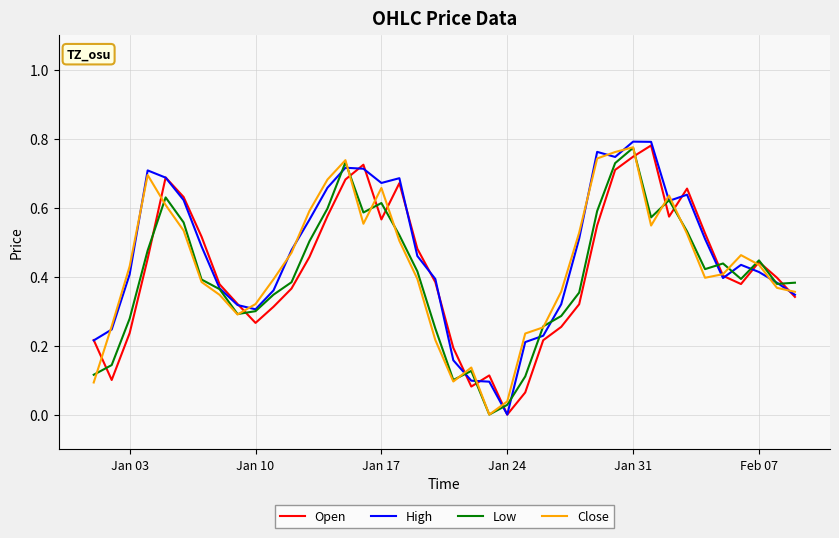

What is the difference between the second highest and second lowest values in the Close series?

0.7